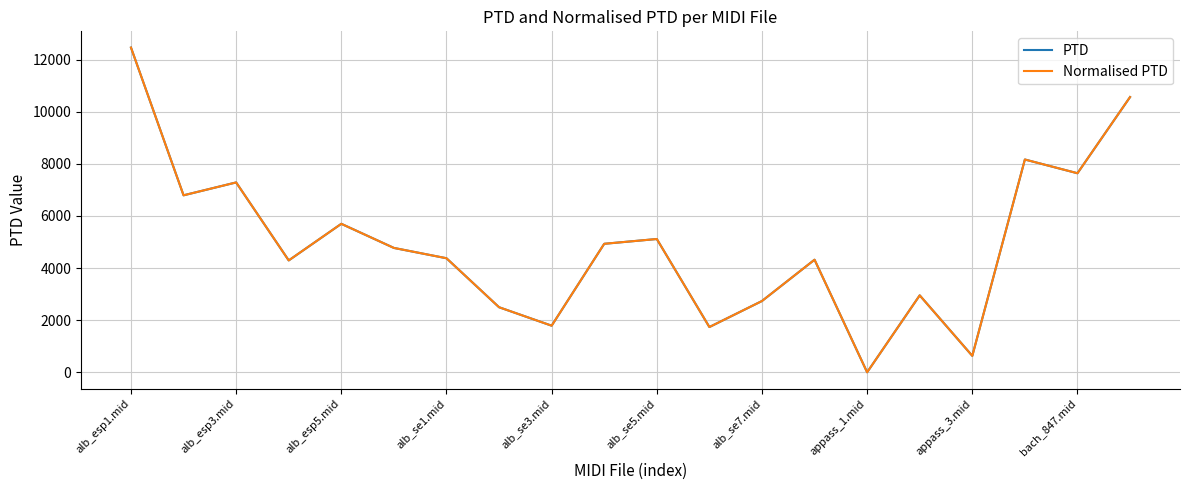

Is this an area chart (filled region under the line)?

No